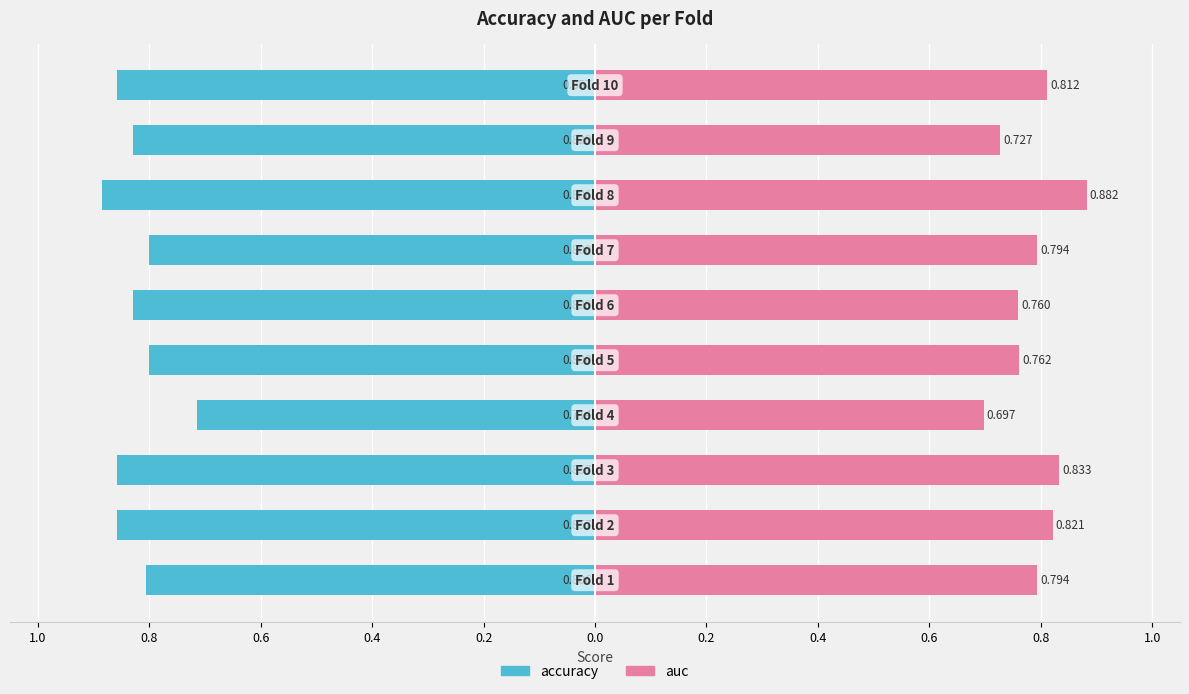

Reading left to right, what are all the values shown in this chart?

accuracy: 1.0=-0.8	0.8=-0.9	0.6=-0.9	0.4=-0.7	0.2=-0.8	0.0=-0.8	0.2=-0.8	0.4=-0.9	0.6=-0.8	0.8=-0.9
auc: 1.0=0.8	0.8=0.8	0.6=0.8	0.4=0.7	0.2=0.8	0.0=0.8	0.2=0.8	0.4=0.9	0.6=0.7	0.8=0.8